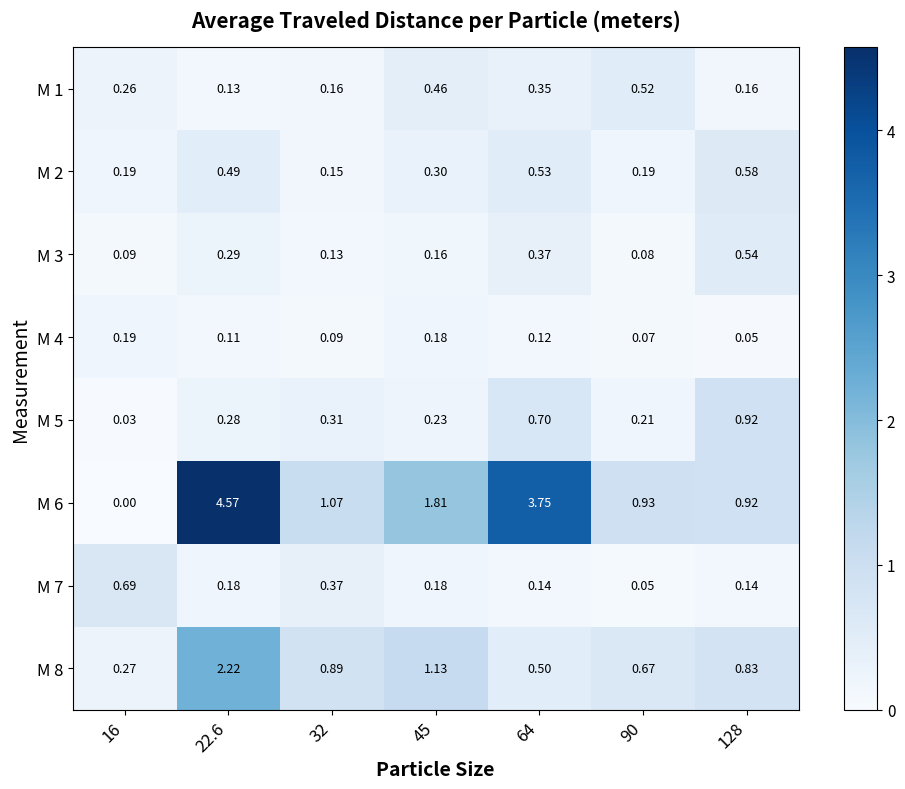

Is the value of M 3 at 90 greater than the value of M 5 at 22.6?

No